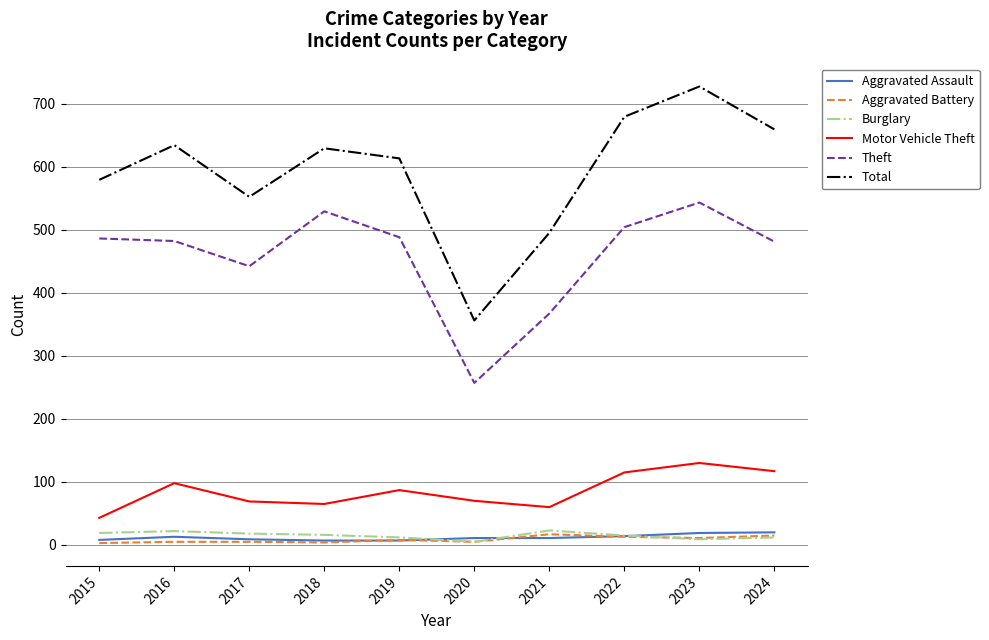

What is the spread (max minus min) of values at 2020?

351